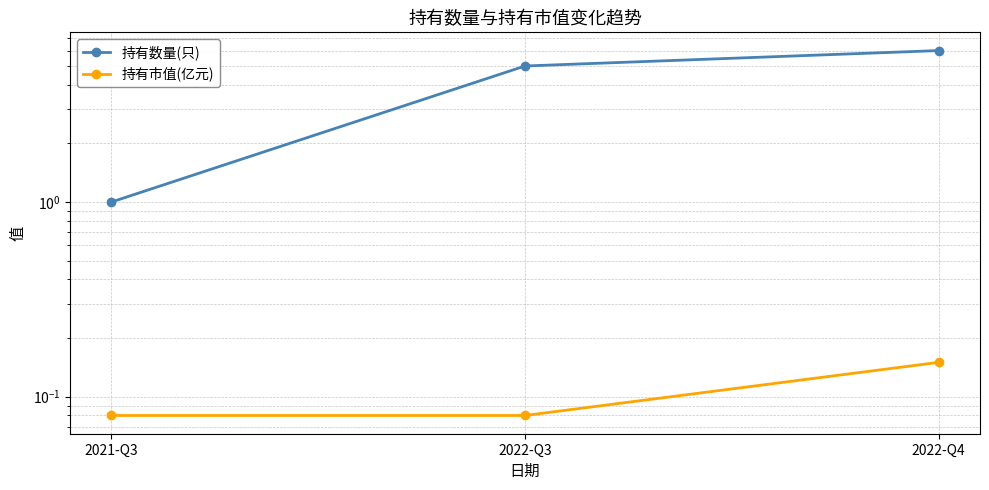

Count the number of categories in the chart.

3